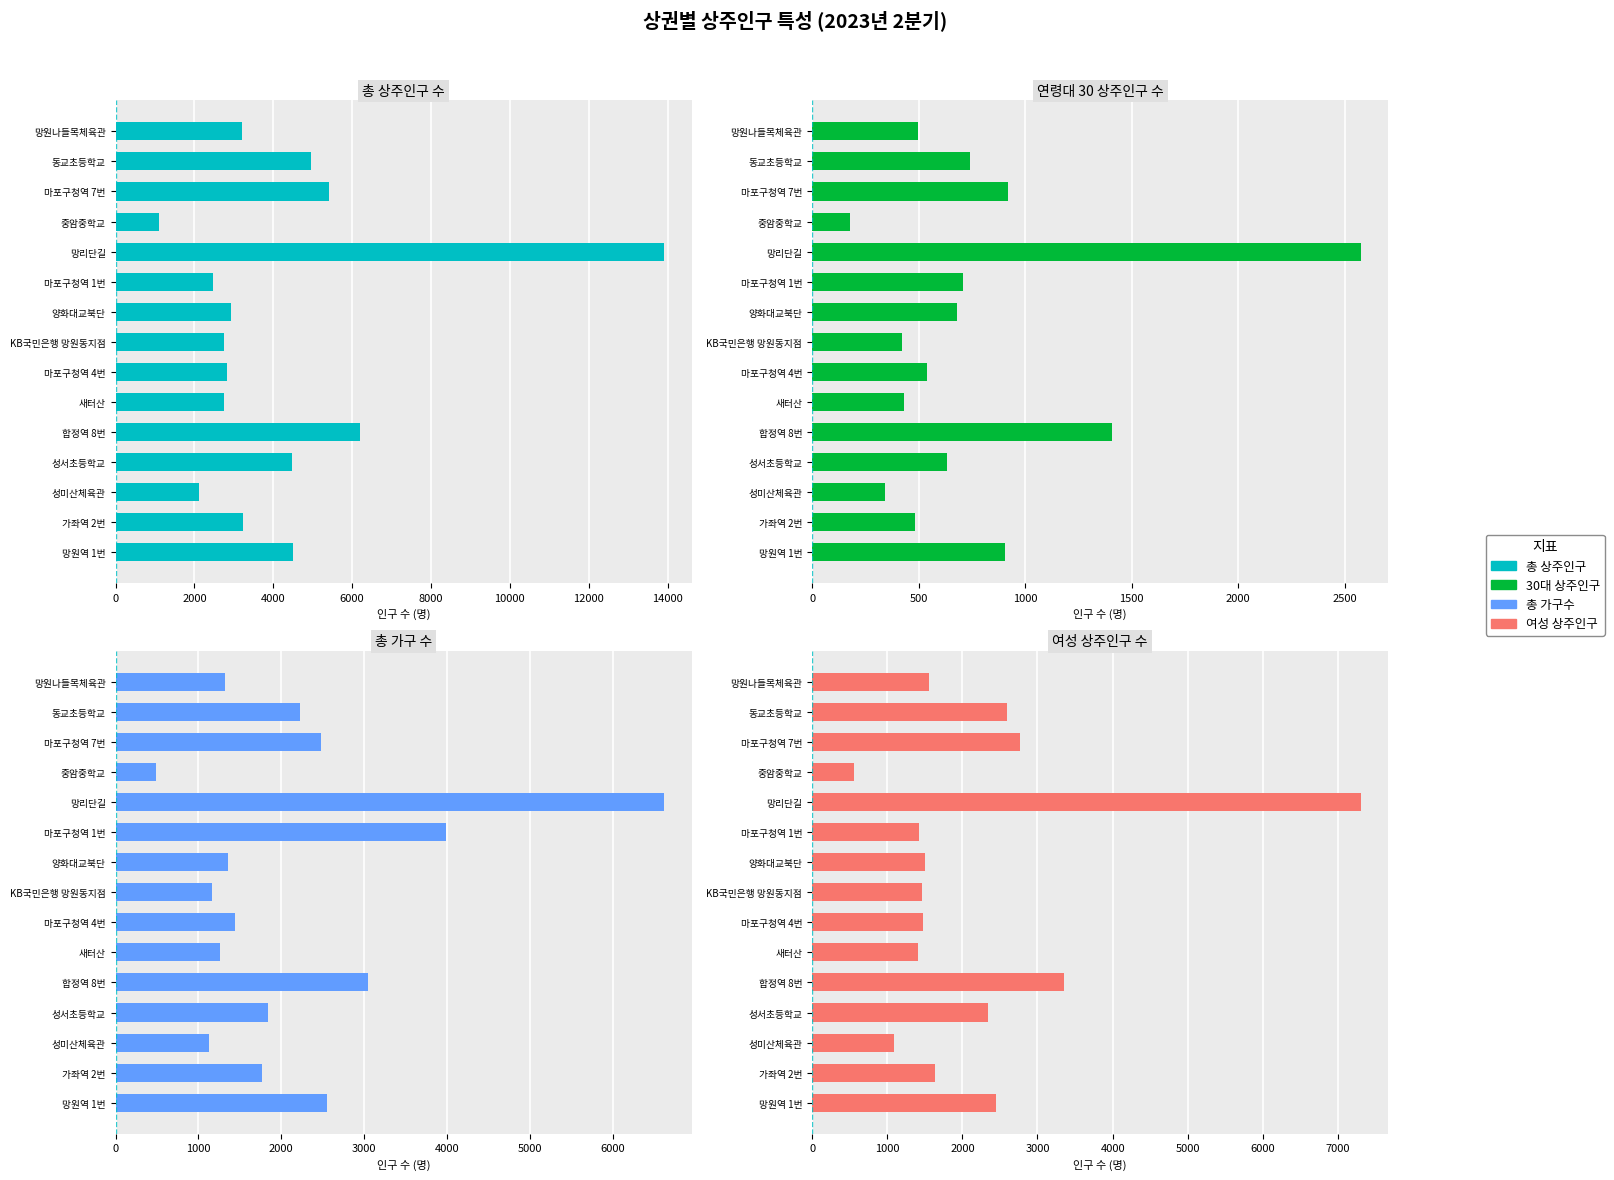

Reading left to right, what are all the values shown in this chart?

총_상주인구_수: 3204	4956	5409	1093	13911	2474	2927	2759	2818	2754	6202	4480	2104	3229	4497
연령대_30_상주인구_수: 495	739	920	180	2574	708	679	420	537	432	1406	633	342	485	906
총_가구_수: 1320	2229	2483	493	6618	3987	1357	1165	1437	1262	3047	1840	1133	1770	2550
여성_상주인구_수: 1562	2588	2770	561	7300	1417	1500	1461	1477	1405	3358	2343	1094	1634	2446